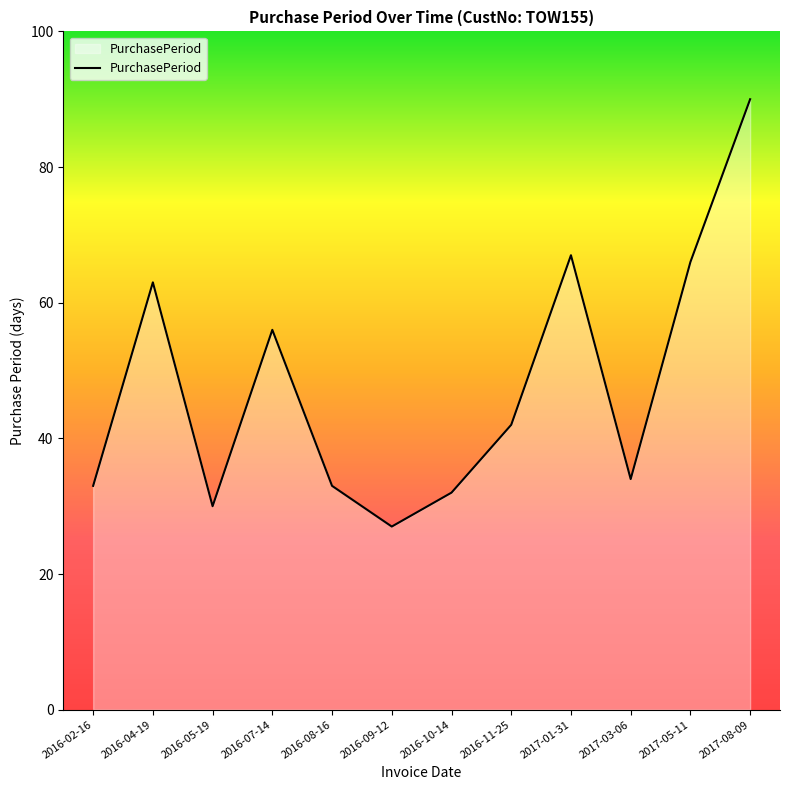

What is the maximum value shown in the chart?

90